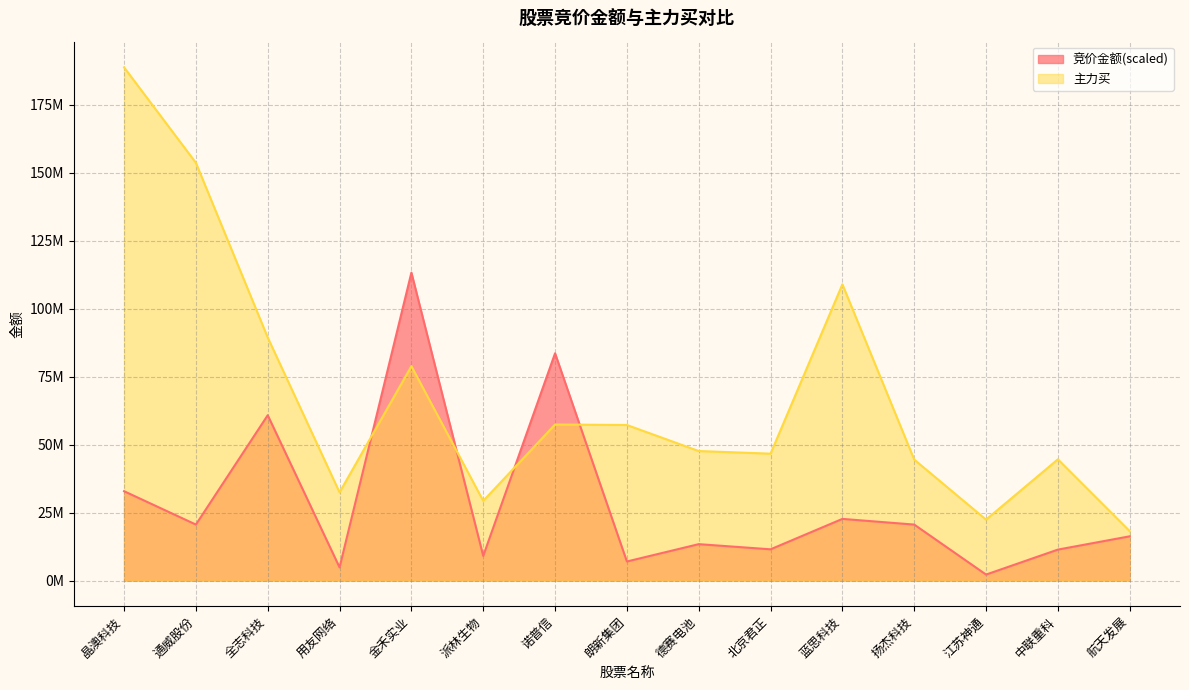

True or false: 竞价金额 has a value of 33042503.3 at 诺普信.

False